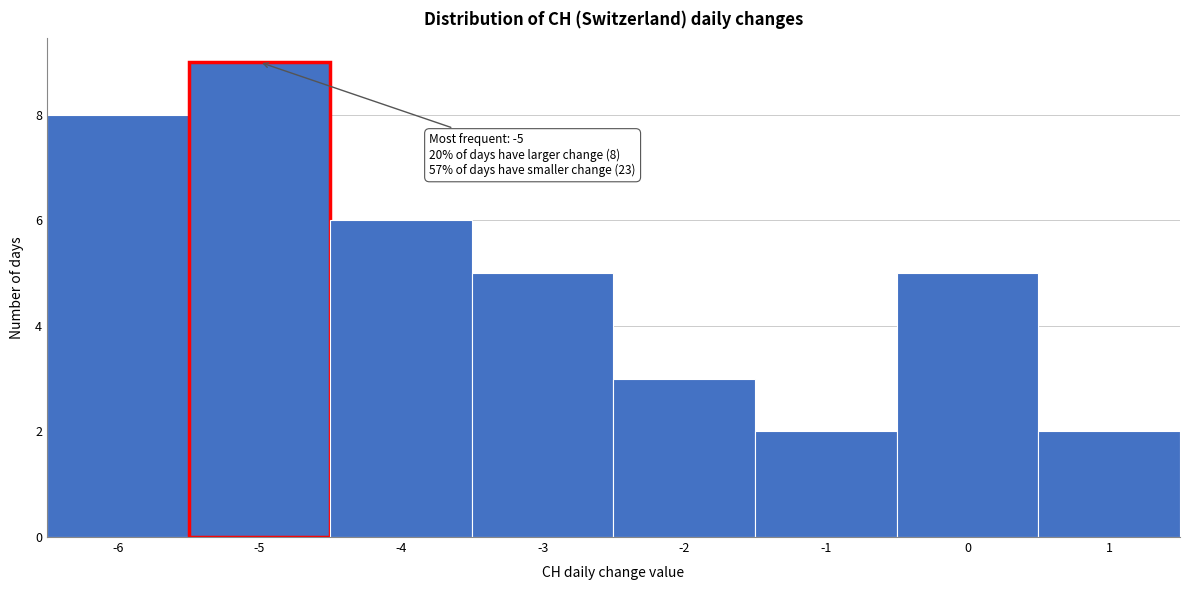

Over which range of the x-axis is the bar tallest?

-5.5 to -4.5